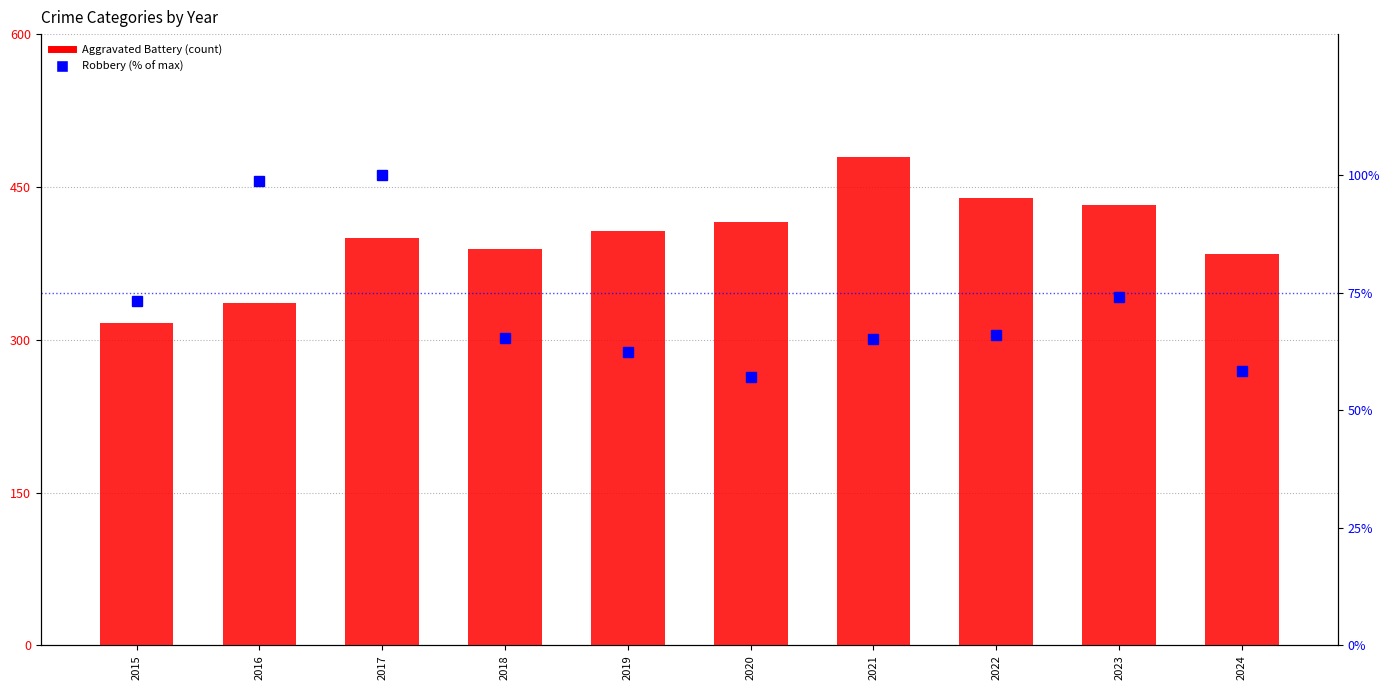

Which series changed the most between 2019 and 2020?

Aggravated Battery